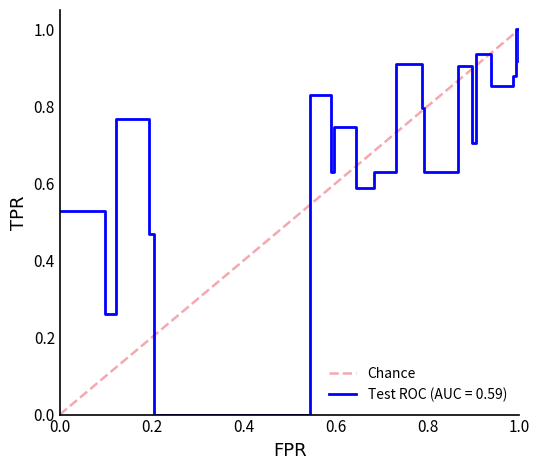

Rank the categories by value from lowest to highest.

0.0, 1.0